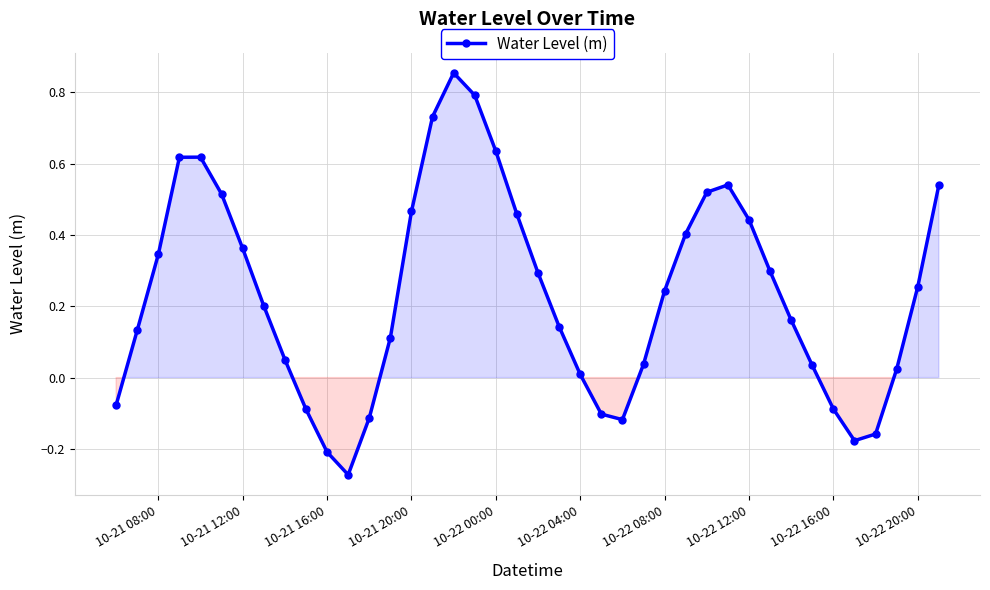

How many points are higher than both their immediate neighbors (excluding endpoints)?

3